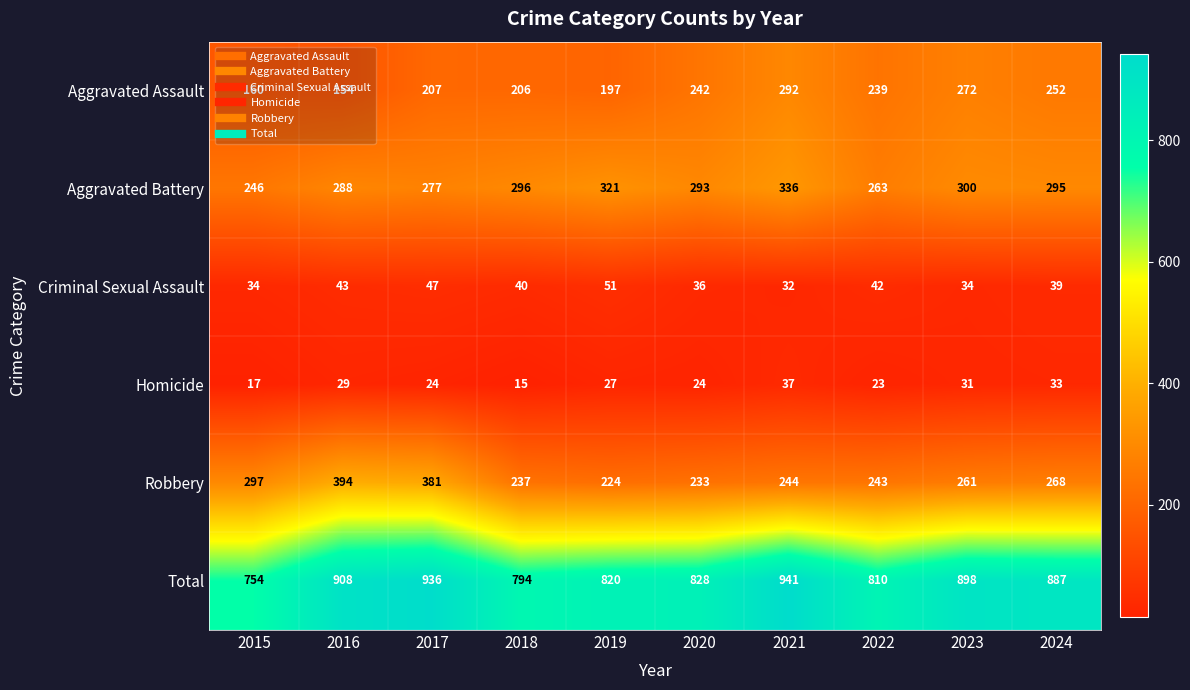

What is the smallest value displayed?

15